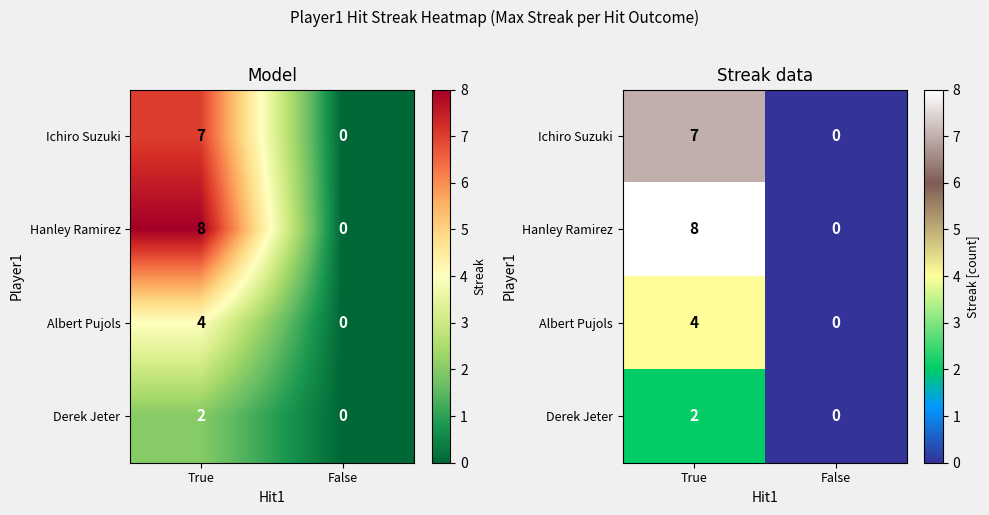

How many values in the Hanley Ramirez series are below 8?

1